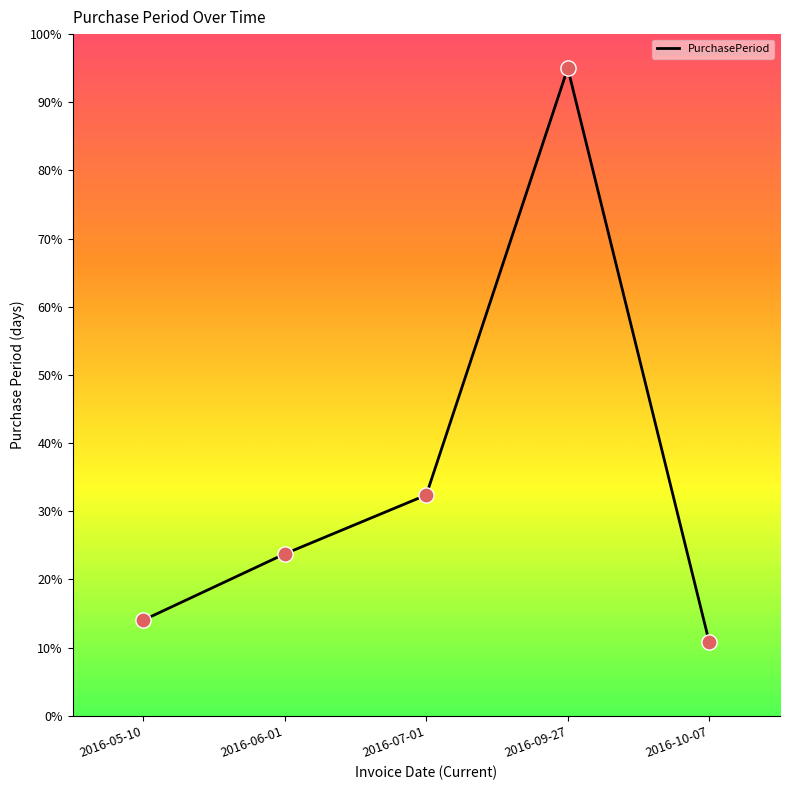

What is the ratio of the value at 2016-05-10 to the value at 2016-06-01?

0.6